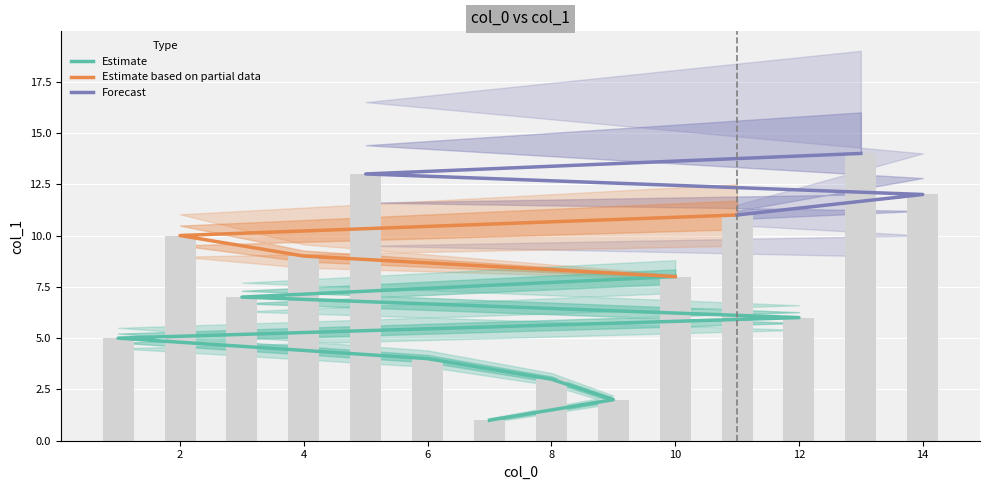

Are the bars horizontal?

No